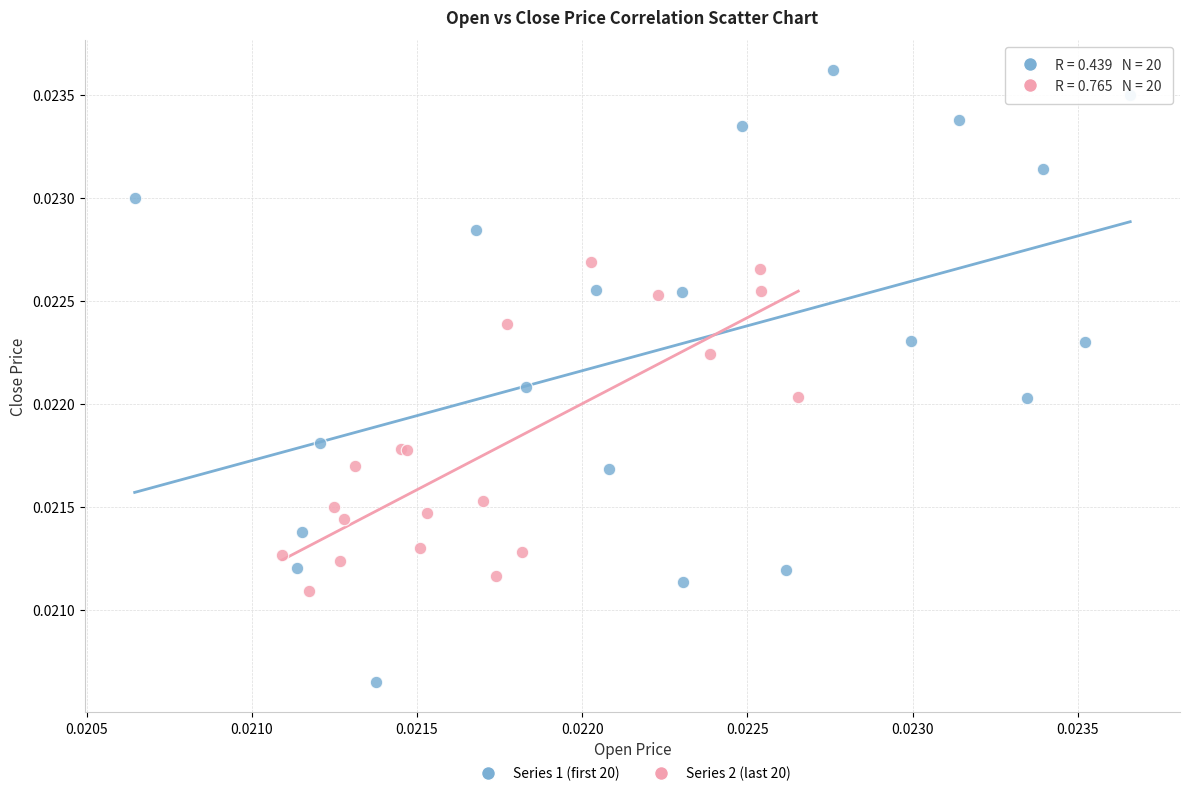

Which series contains the lowest Y value?

Series 1 (first 20)